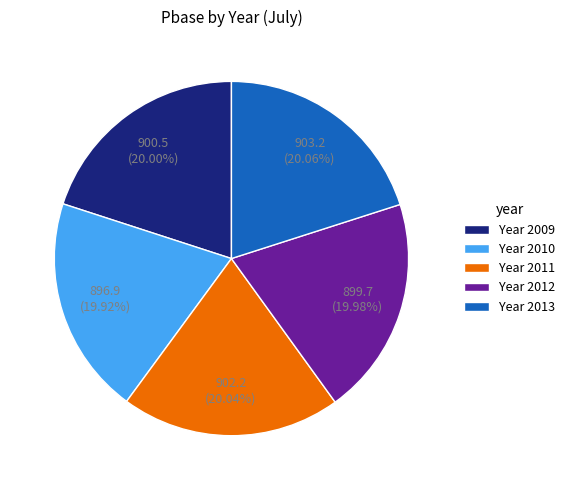

Do Year 2010 and Year 2013 together represent more than half of the pie?

No